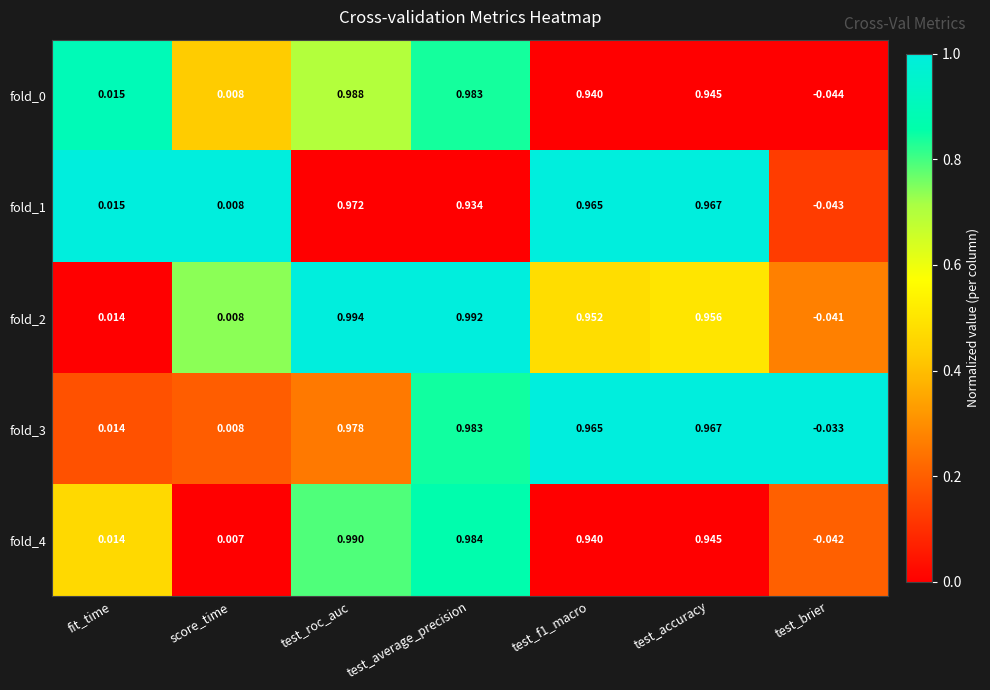

At which label does fold_2 first exceed 0?

fit_time